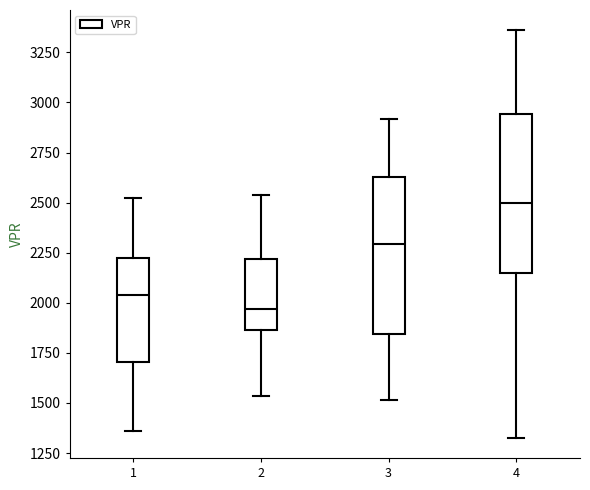

Reading left to right, read every box against the y-axis: the position of its median line, the range the box covers, and the ends of its whiskers. The values are not printed on the chart, so give them approximately, as read against the axis.

1: median 2050, box 1700 to 2250, whiskers 1350 to 2500
2: median 1950, box 1850 to 2200, whiskers 1550 to 2550
3: median 2300, box 1850 to 2650, whiskers 1500 to 2900
4: median 2500, box 2150 to 2950, whiskers 1350 to 3350